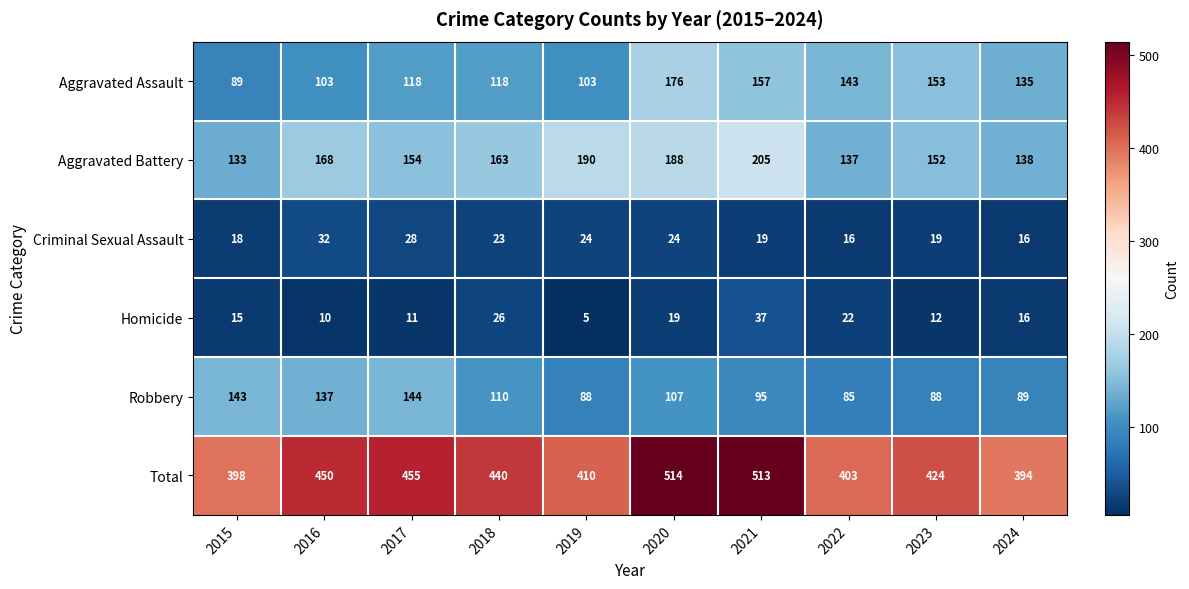

How many data points does each series have?

10